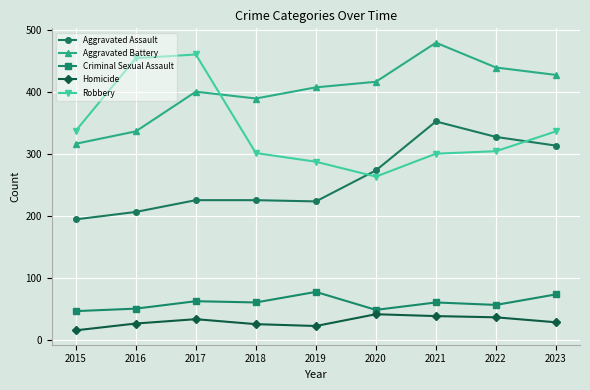

What is the sum of all Aggravated Battery values?

3609